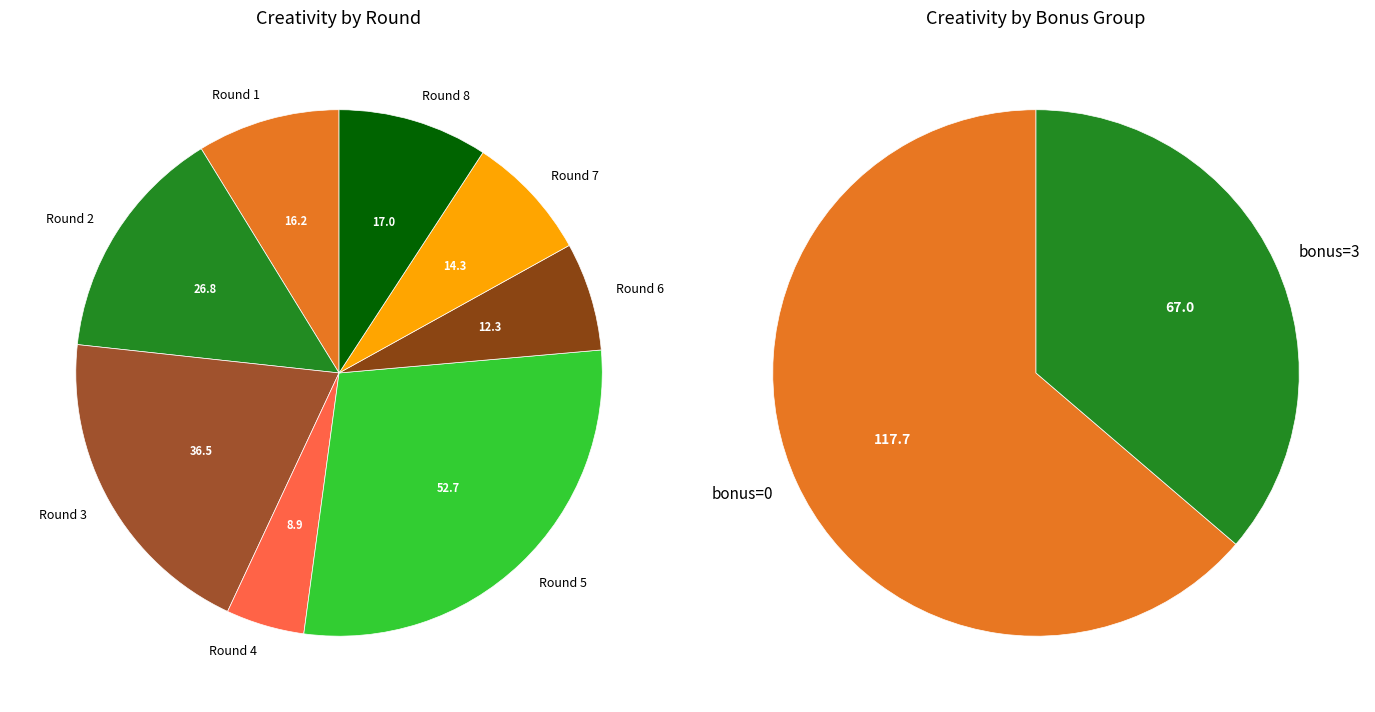

What percentage is NOT represented by Round 5 (bonus=3)?

71.5%